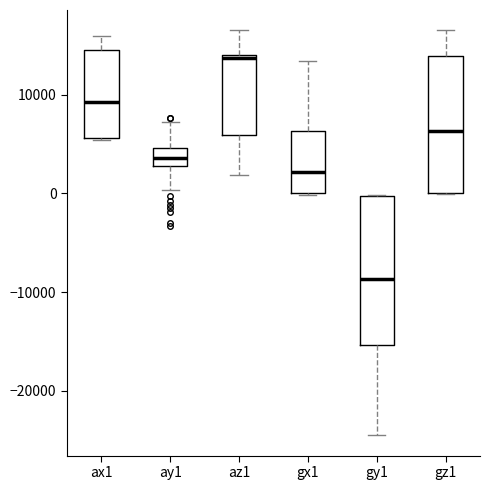

Which box has the highest median line?

az1